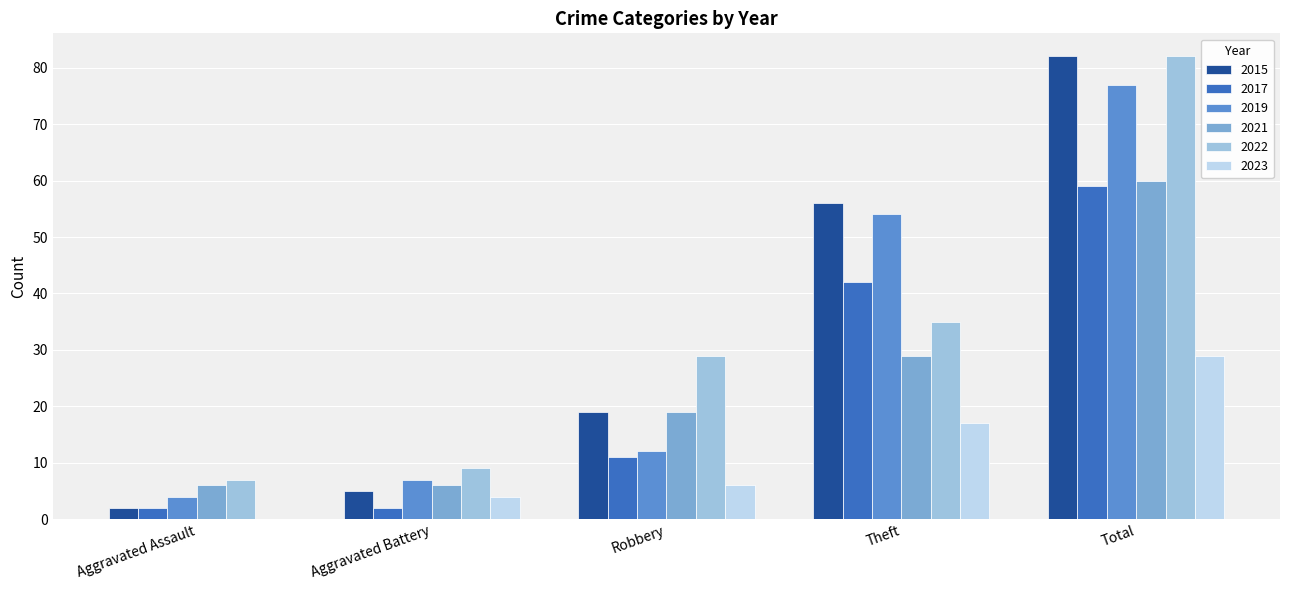

The value of 2022 at Robbery is 29. True or false?

True